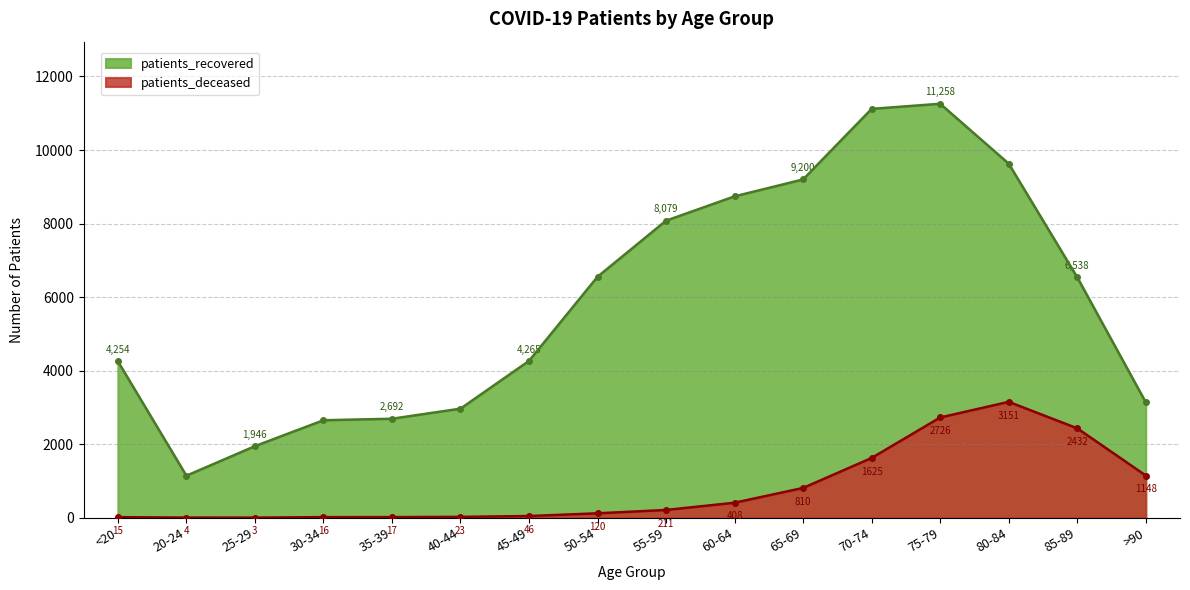

True or false: patients_deceased and patients_recovered intersect in this chart.

False